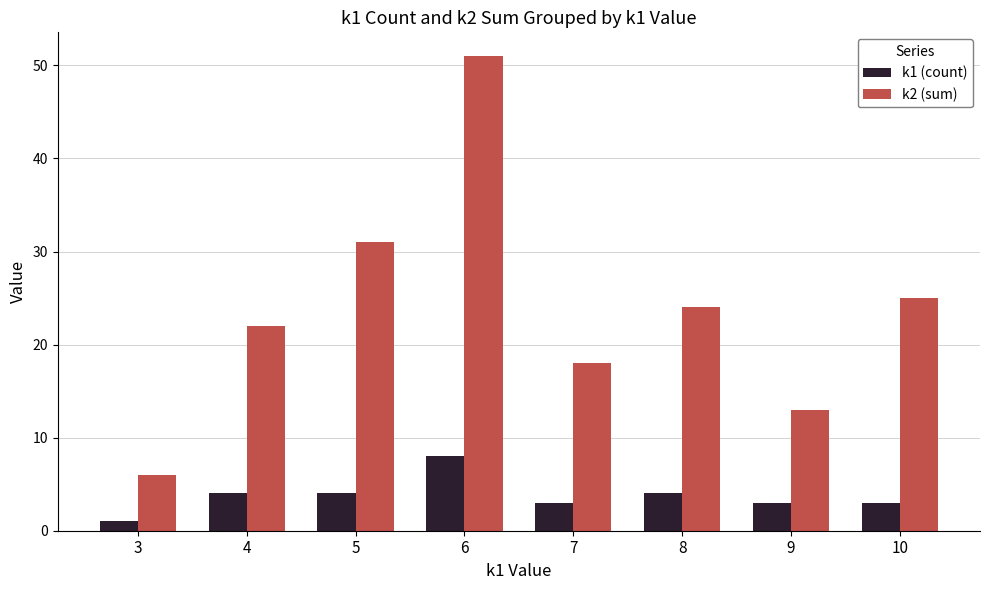

At which label does k2 (sum) first exceed 24?

5